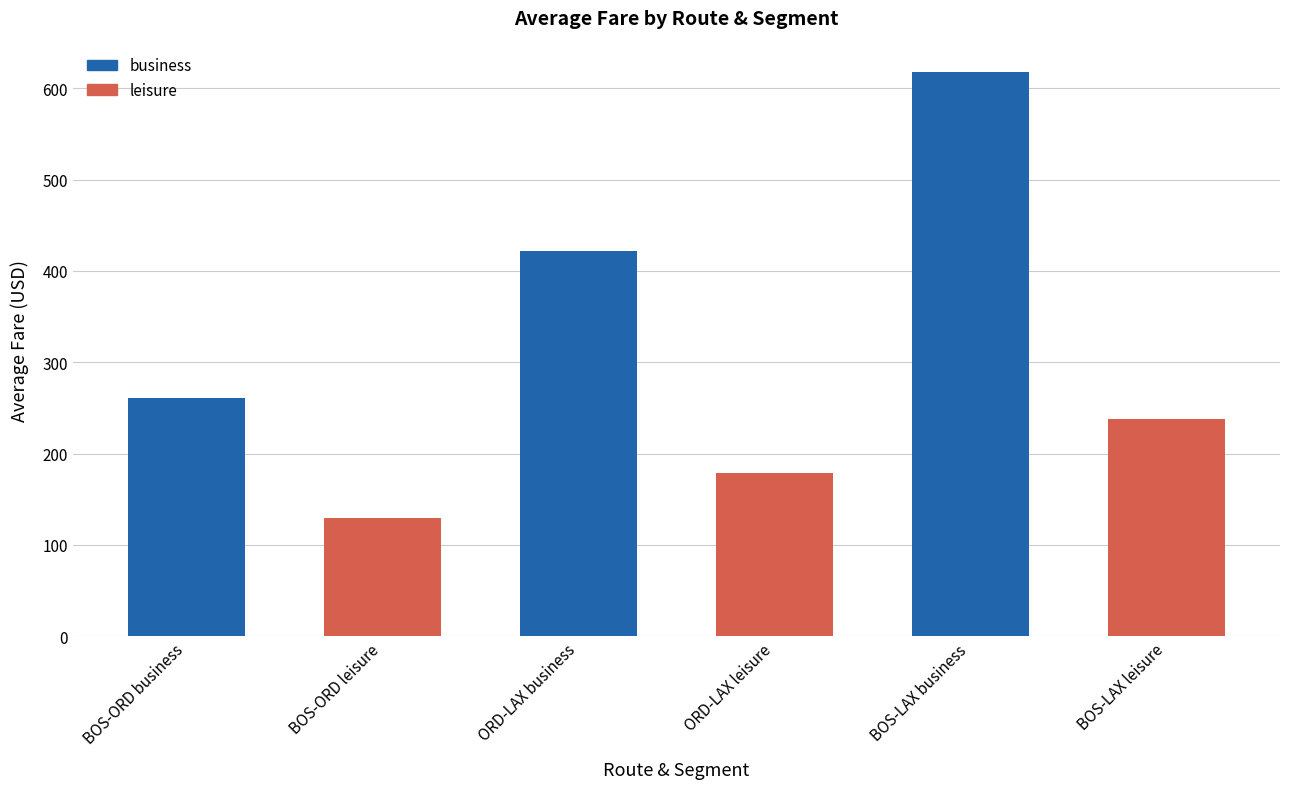

What is the value of the 3rd bar from the left?

421.6